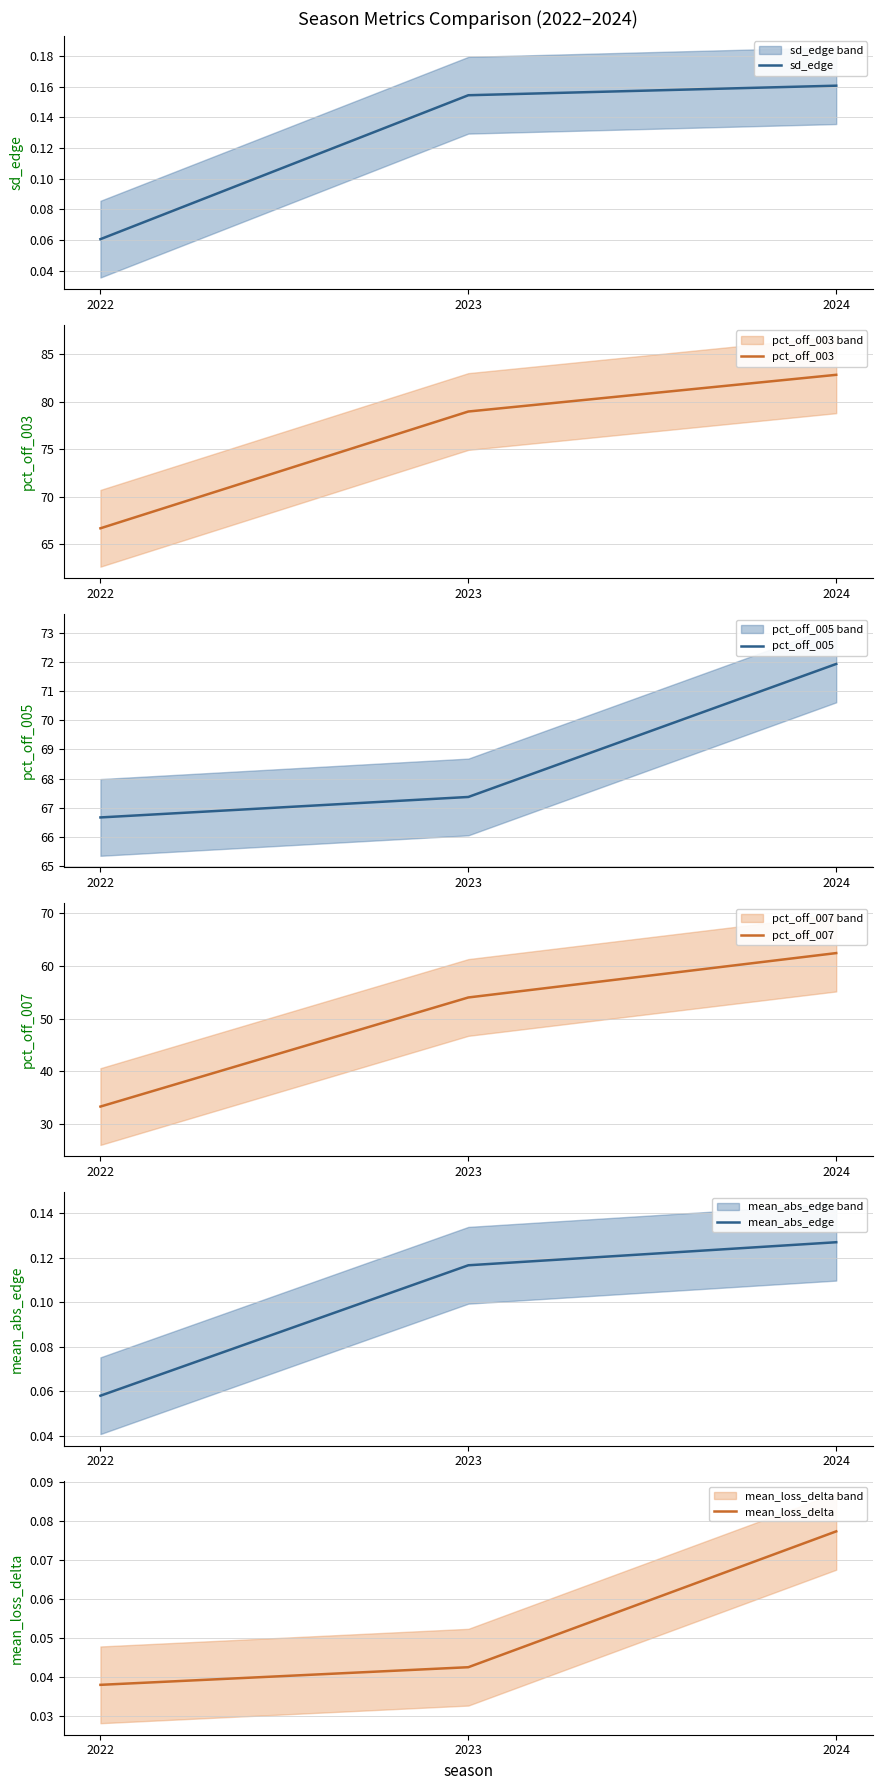

The mean_abs_edge series shows 0.0 at 2022. True or false?

False